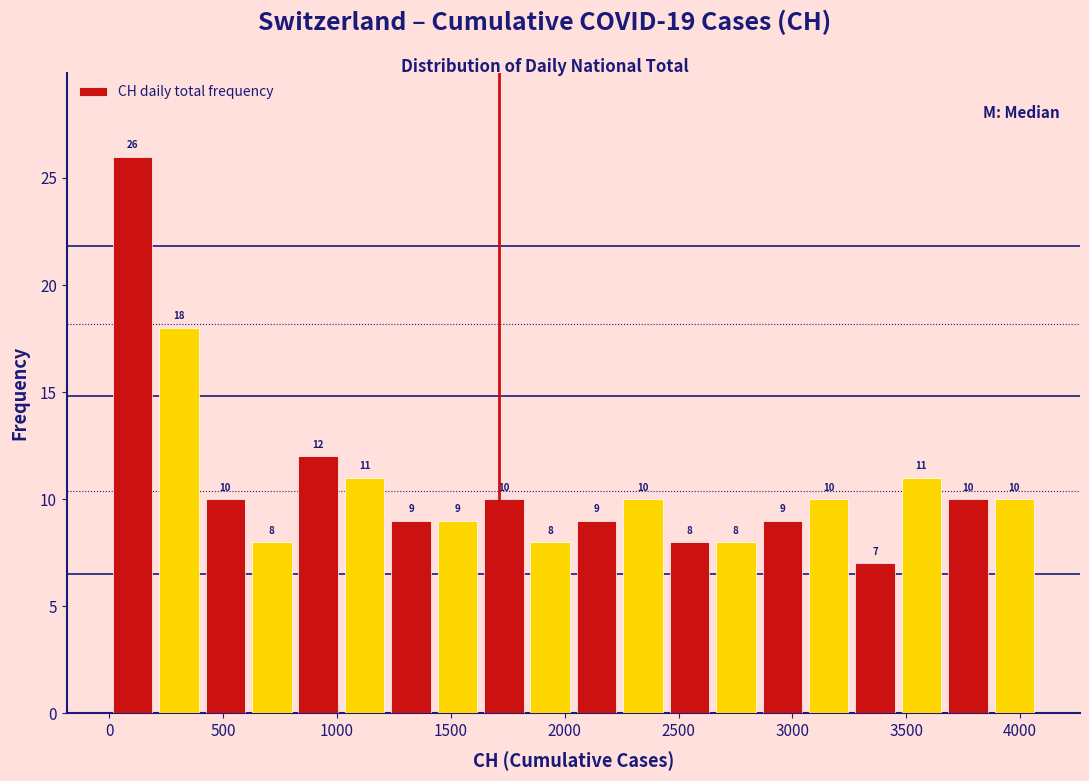

How tall is the bar that spans 1000 to 1200 on the x-axis? The bar edges are not printed on the chart, so give them approximately, as read against the axis.

11